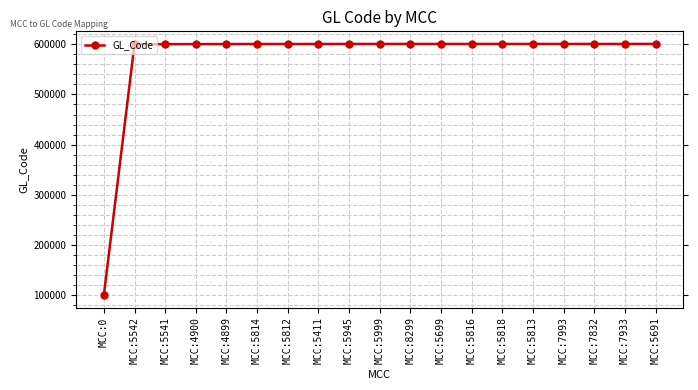

What is the label of the 18th point from the left?

MCC:7933